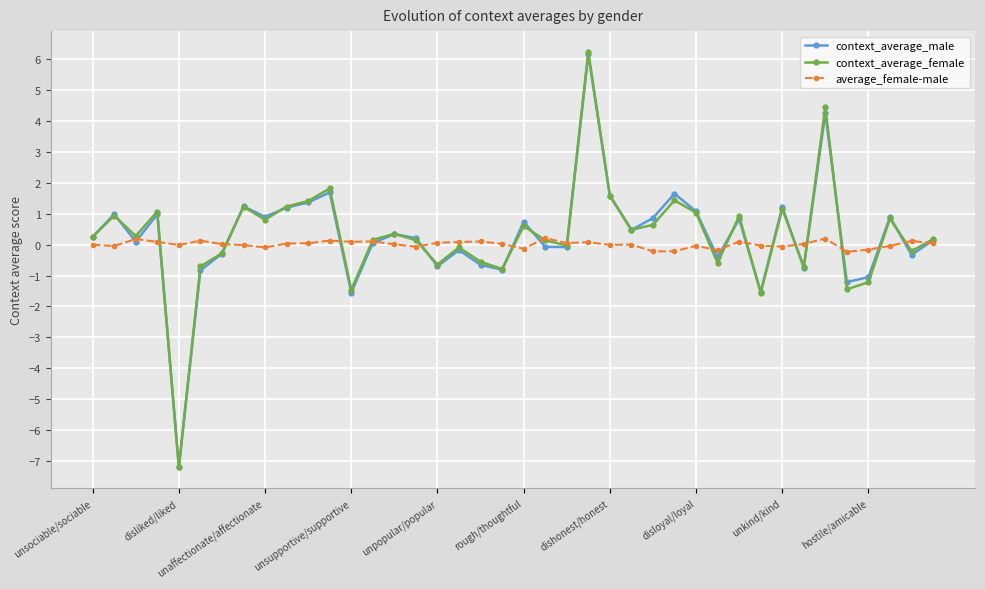

Which series has the widest spread of values?

context_average_female